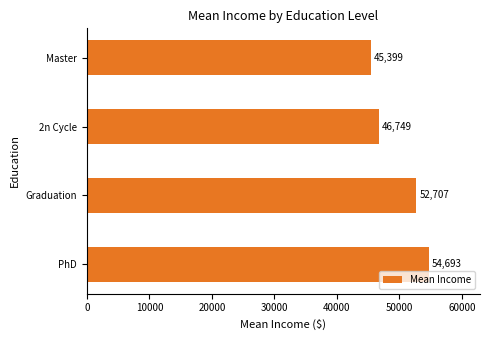

What is the difference between the maximum and second lowest values?

7944